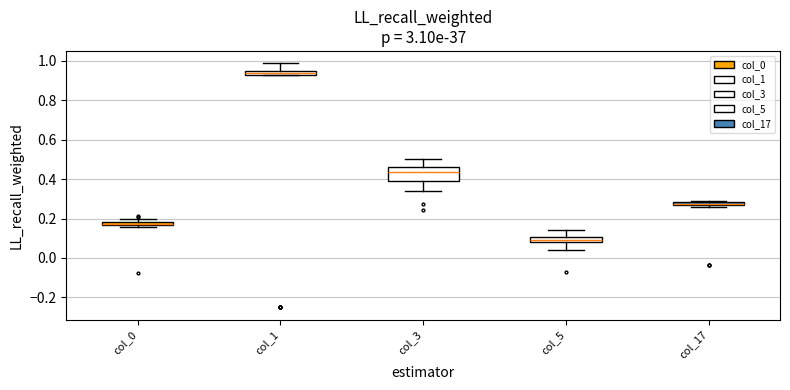

Where is the upper edge of the box for col_3 on the y-axis? The values are not printed on the chart, so give them approximately, as read against the axis.

0.46